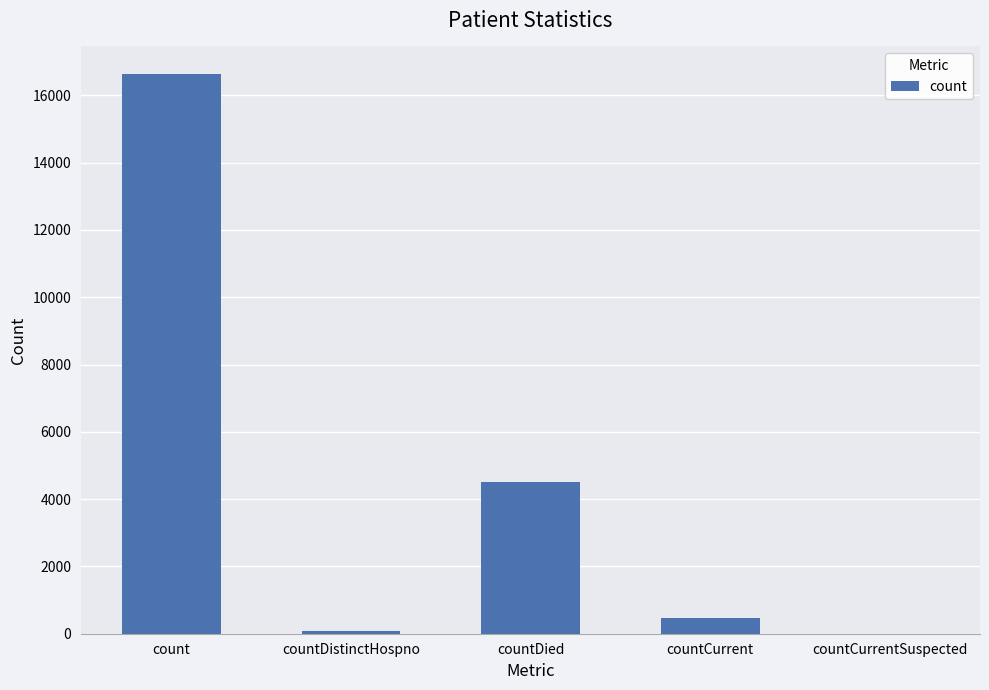

Are the bars horizontal?

No